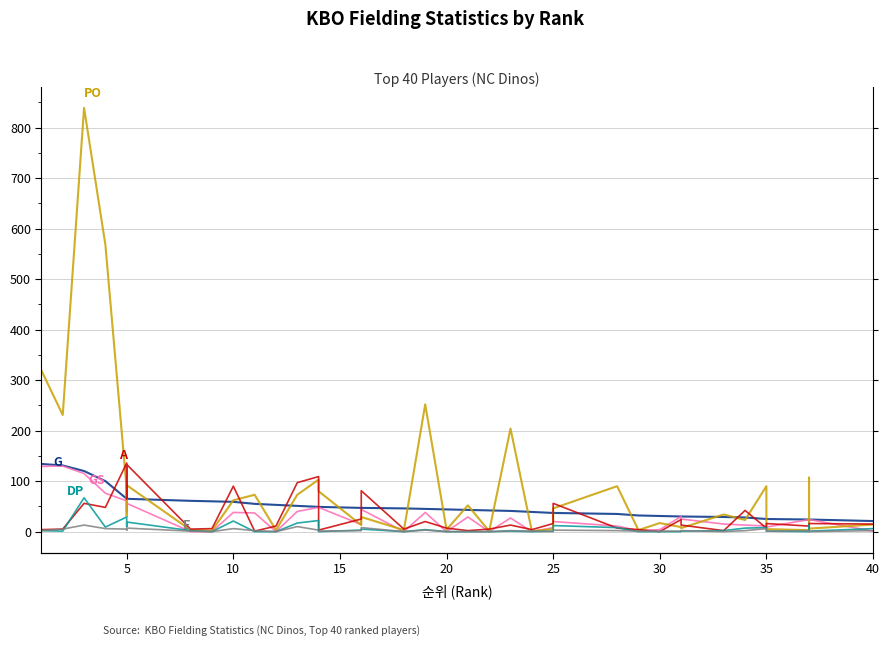

What is the label of the 36th point from the left?

35